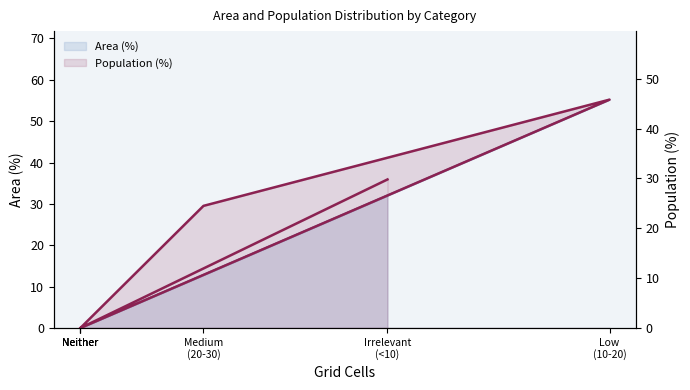

At how many categories does at least one series exceed 24?

3